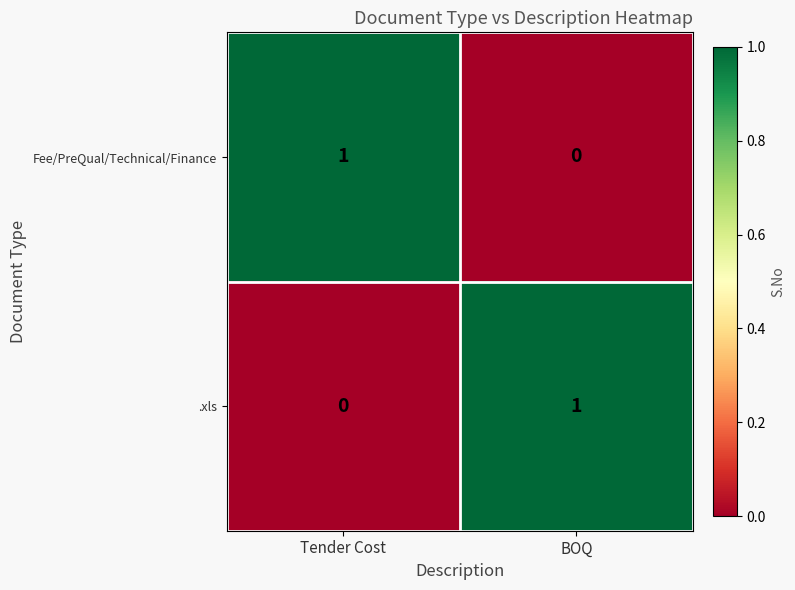

Reading left to right, what are all the values shown in this chart?

Fee/PreQual/Technical/Finance: 1	0
.xls: 0	1